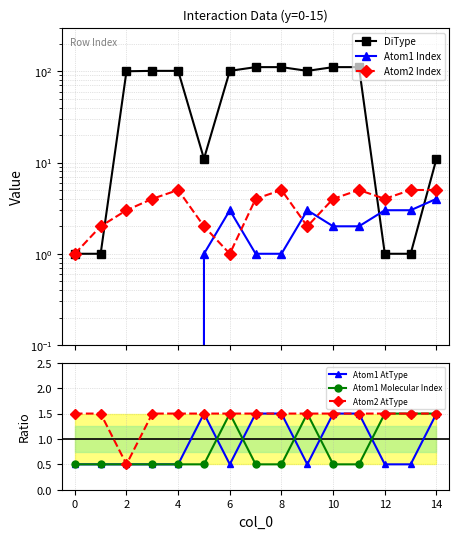

True or false: Atom1 AtType and DiType cross at least once.

False